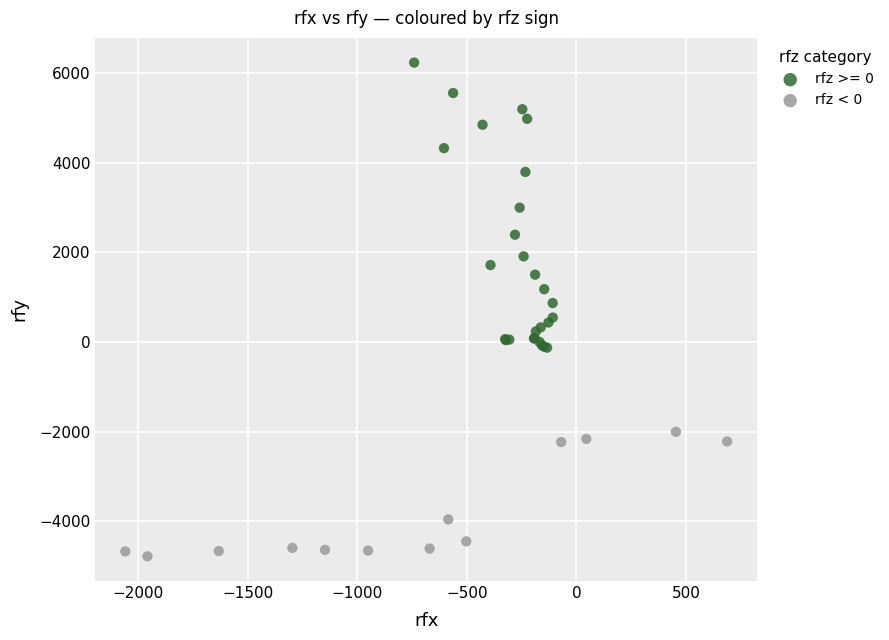

Which series has the widest spread of Y values?

rfz >= 0